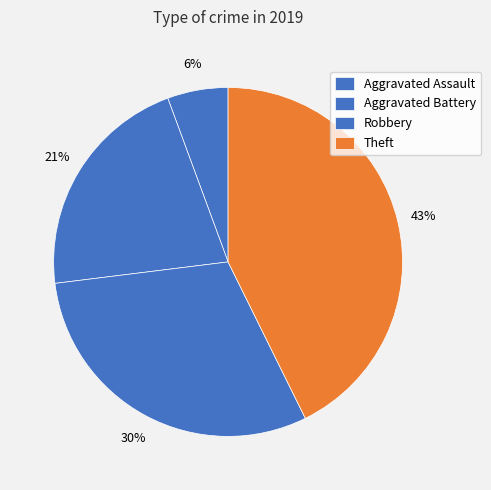

To the nearest percent, what is the difference between the largest and smallest slice percentages?

37%